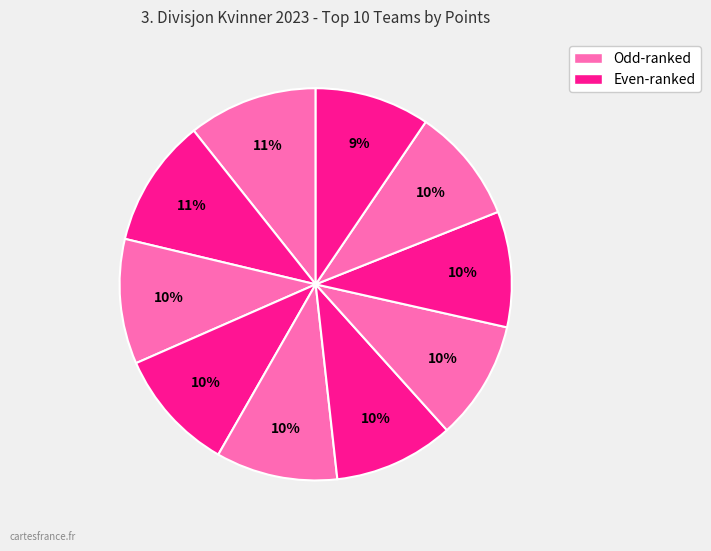

How many segments does this pie chart have?

10